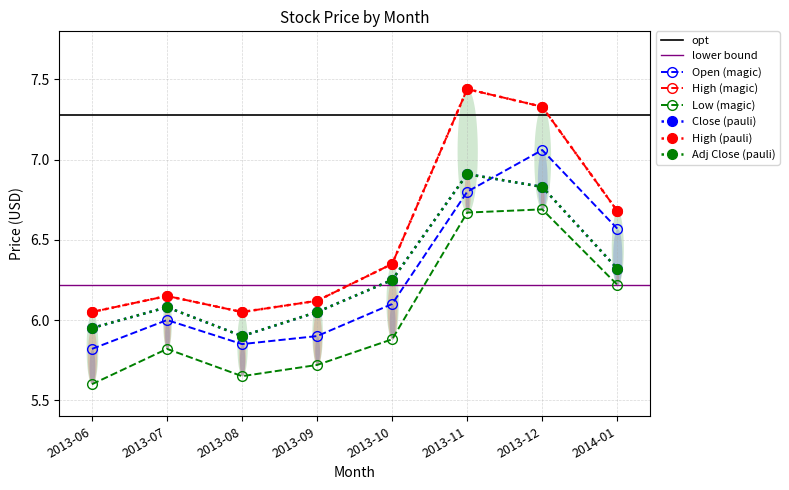

The value of Close at 2013-10 is 6.2. True or false?

True